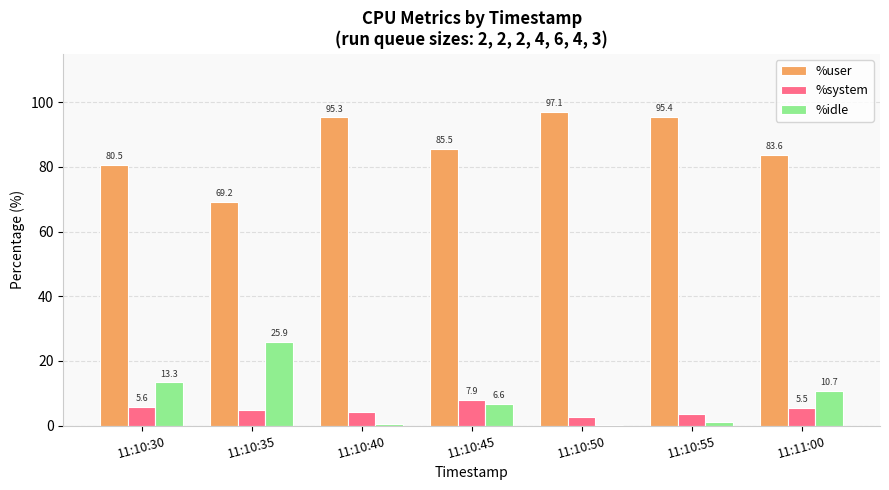

What is the sum of all %user values?

606.6